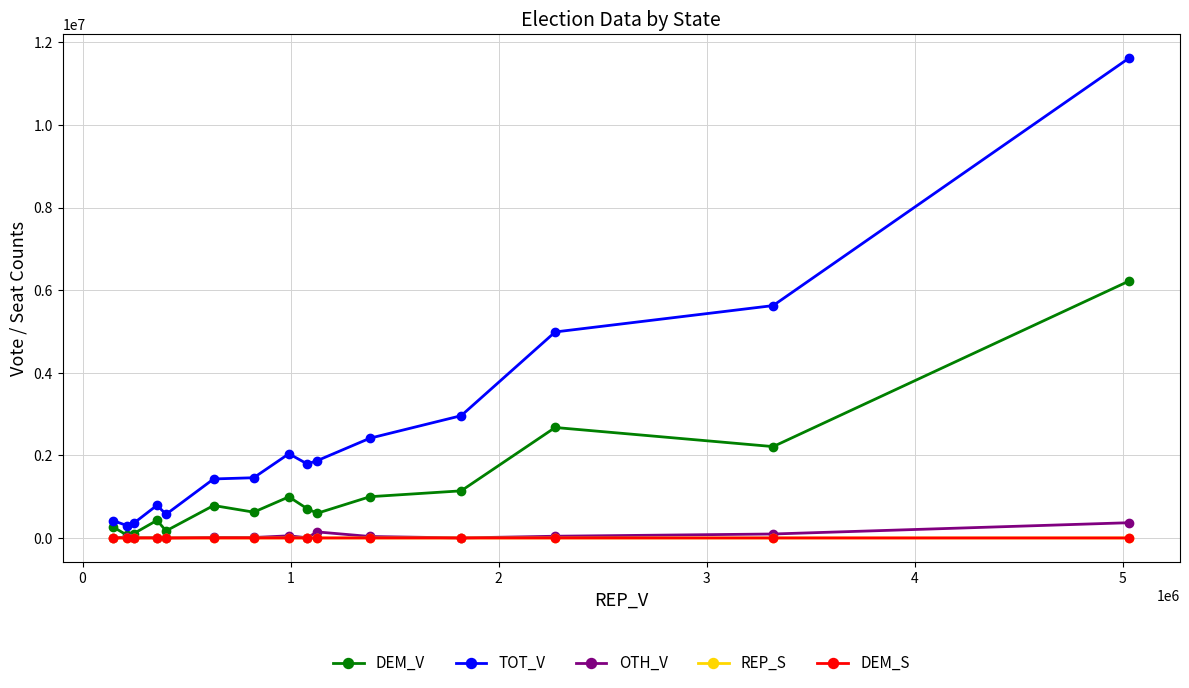

True or false: OTH_V has more than 2 interior local peaks.

True